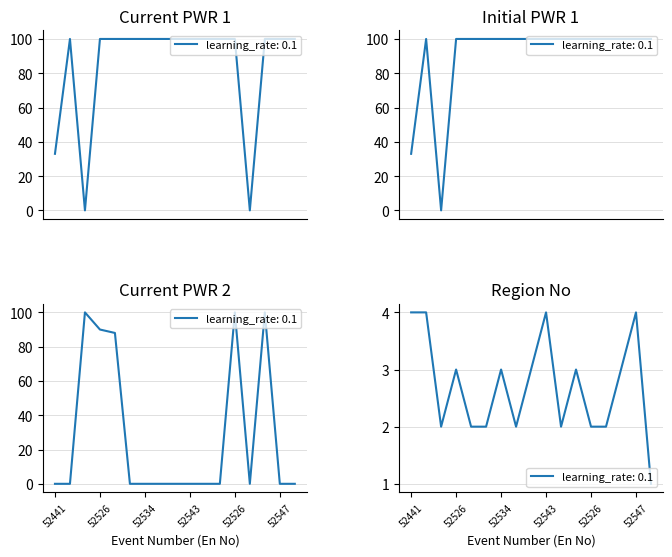

At how many categories does at least one series exceed 54?

16